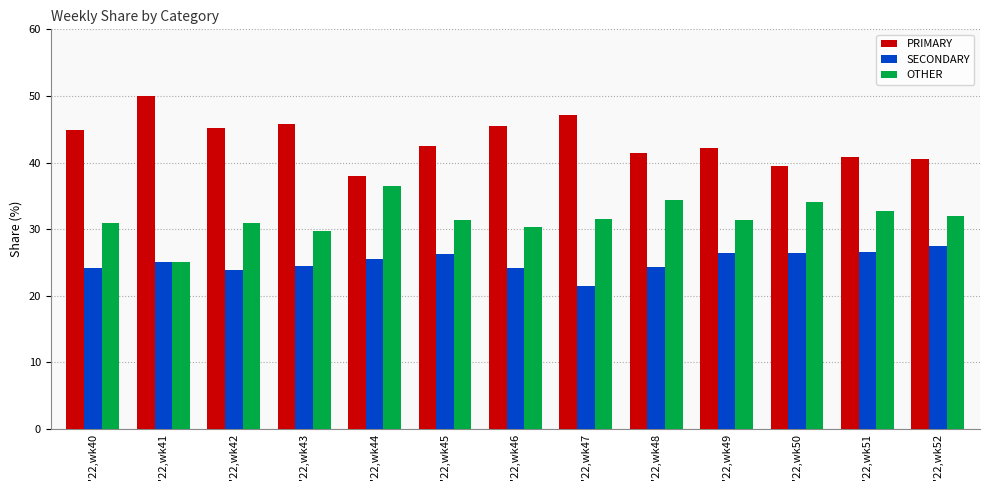

Between '22,wk40 and '22,wk50, which series saw the biggest shift?

PRIMARY